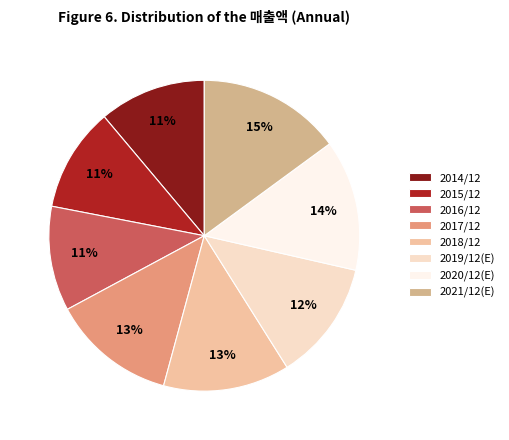

To the nearest percent, what portion does 2017/12 represent?

13%